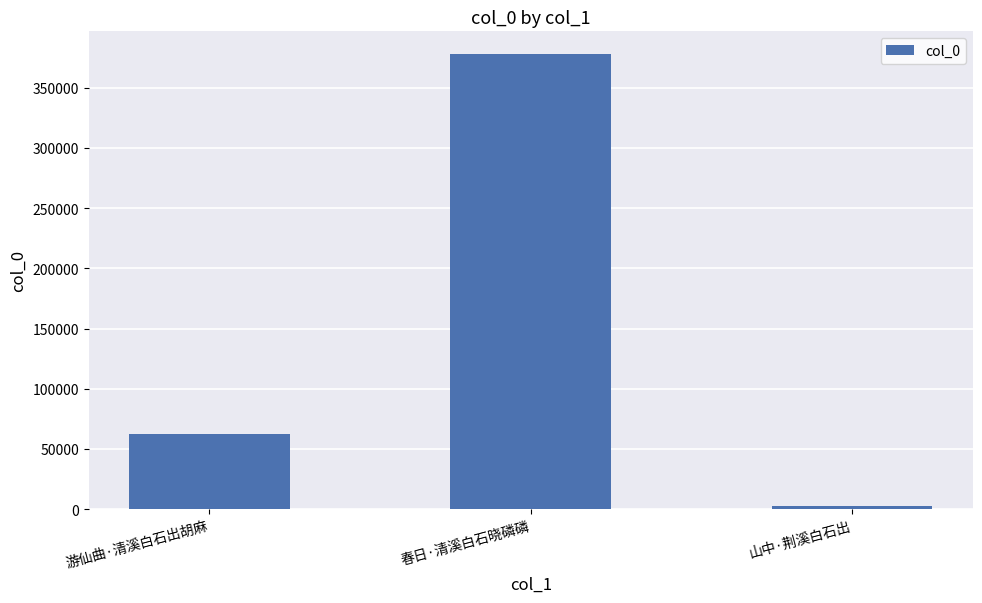

Is it true that the value at 春日·清溪白石晓磷磷 is 177127?

False